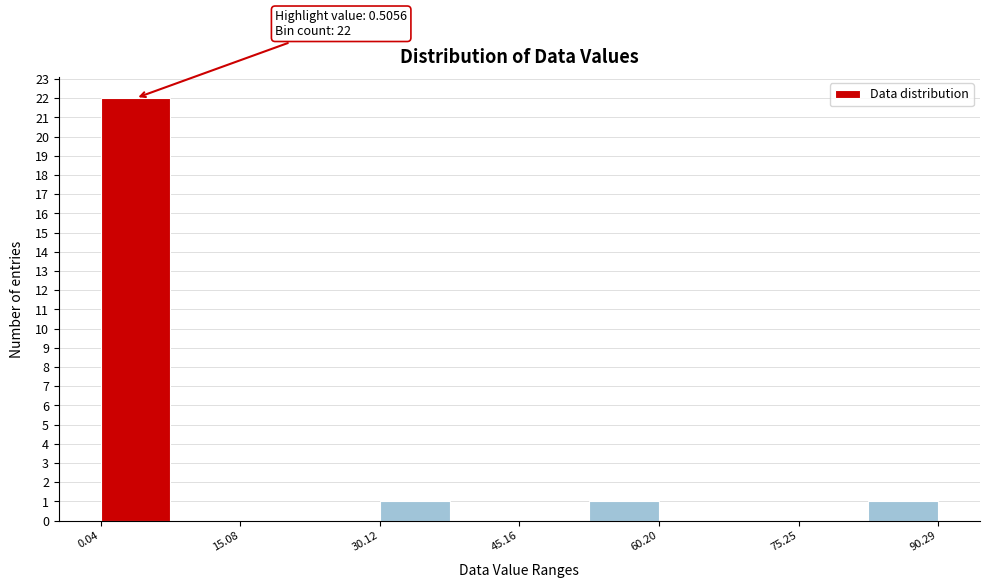

Read against the x-axis, roughly where is the centre of the tallest bar?

4